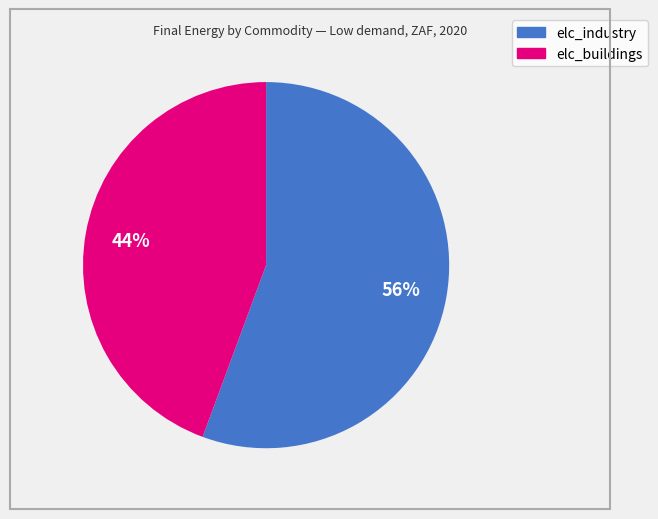

Is there any slice that represents more than half of the pie?

Yes